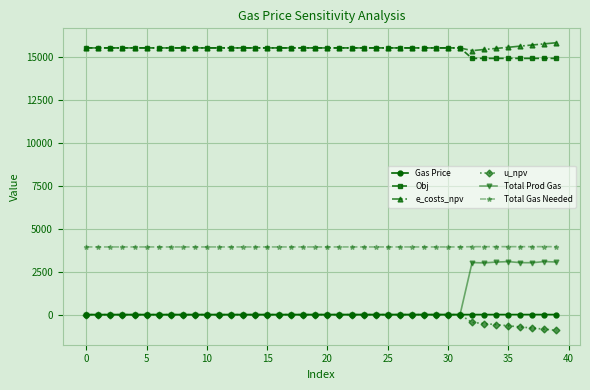

Which series has the widest spread of values?

Total Prod Gas